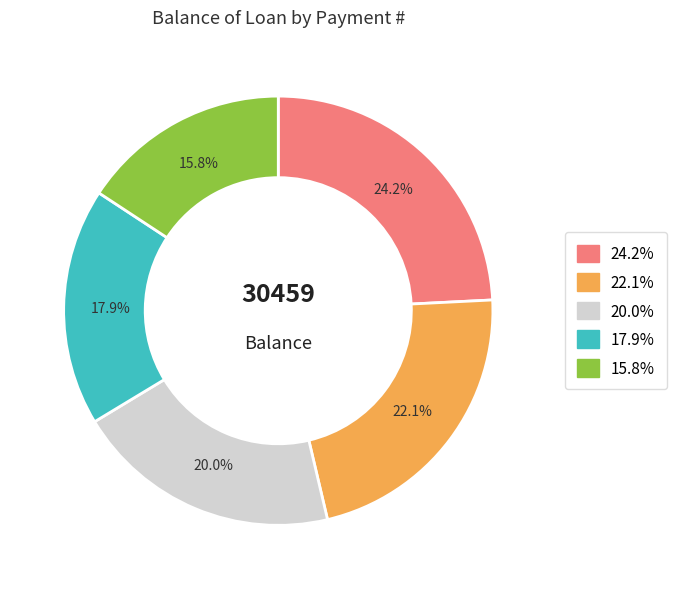

To the nearest percent, what is the average slice percentage?

20%